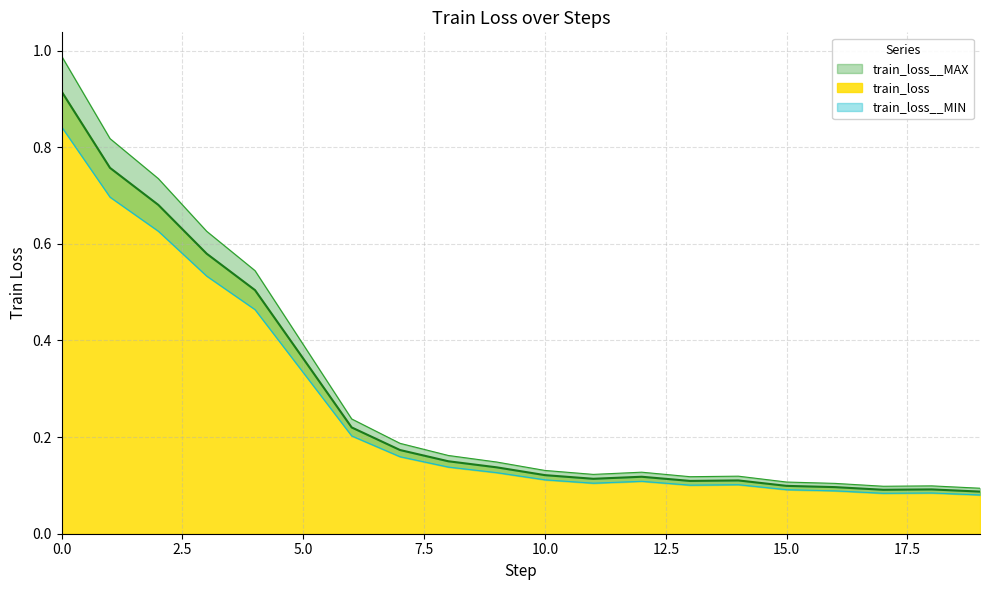

Rank the categories by train_loss__MIN value from lowest to highest.

19, 17, 18, 16, 15, 13, 14, 11, 12, 10, 9, 8, 7, 6, 5, 4, 3, 2, 1, 0